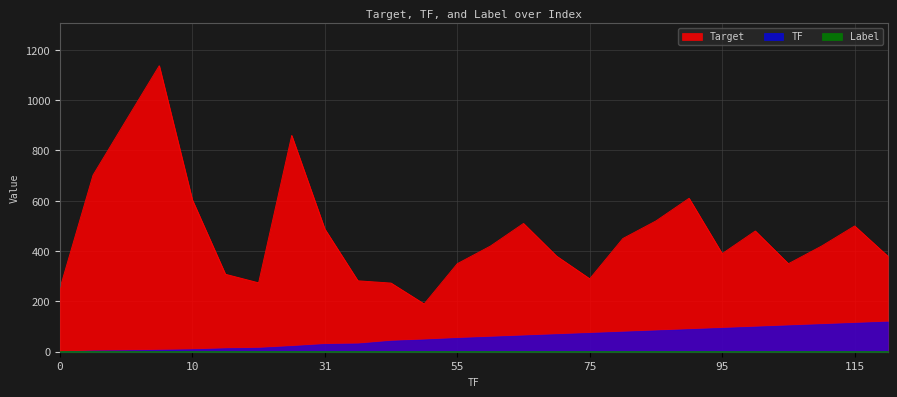

List the labels in order of TF value, largest first.

120, 115, 110, 105, 100, 95, 90, 85, 80, 75, 70, 65, 60, 55, 49, 44, 33, 31, 23, 16, 14, 10, 8, 6, 5, 0